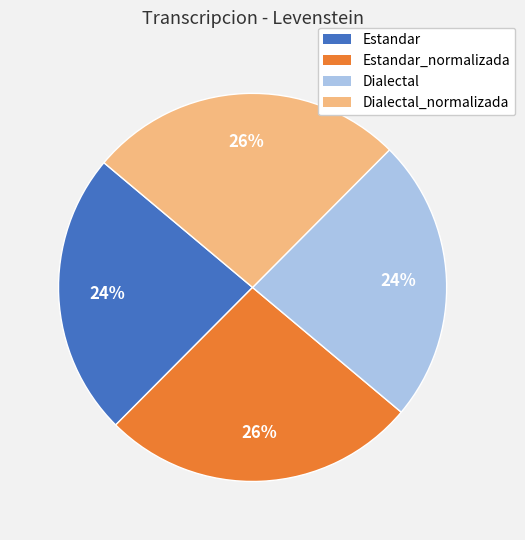

To the nearest percent, what is the average slice percentage?

25%